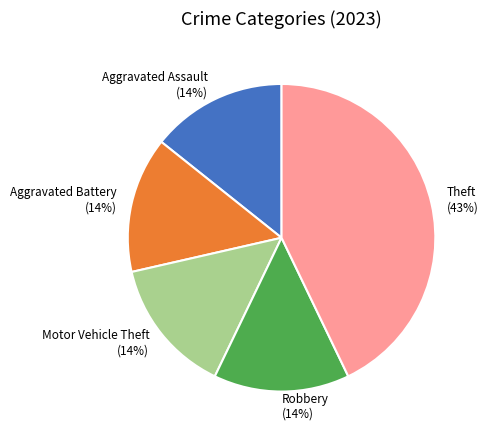

To the nearest percent, what percentage of the pie is Theft?

43%